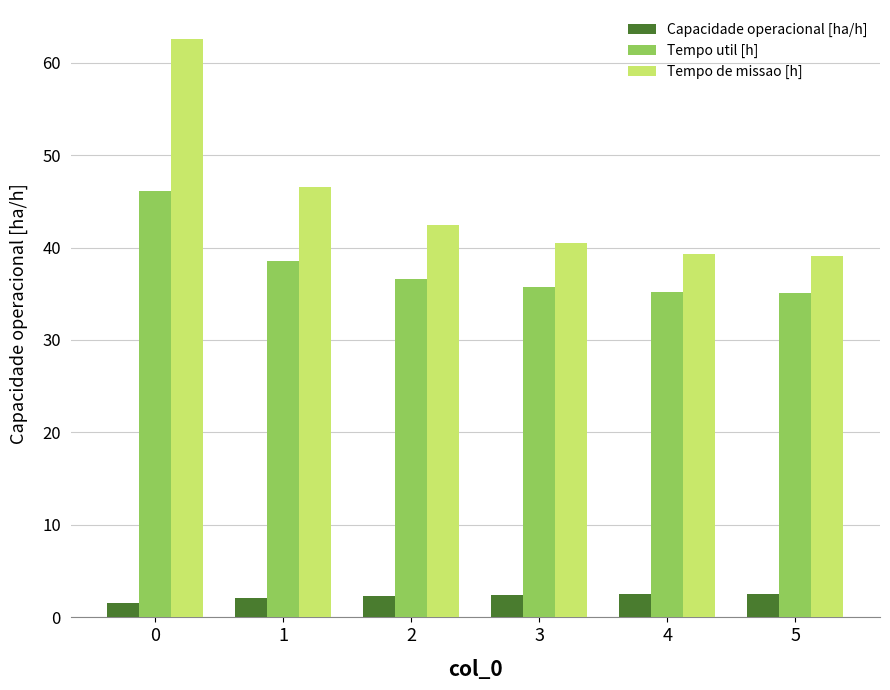

Between 1 and 4, which series saw the biggest shift?

Tempo de missao [h]